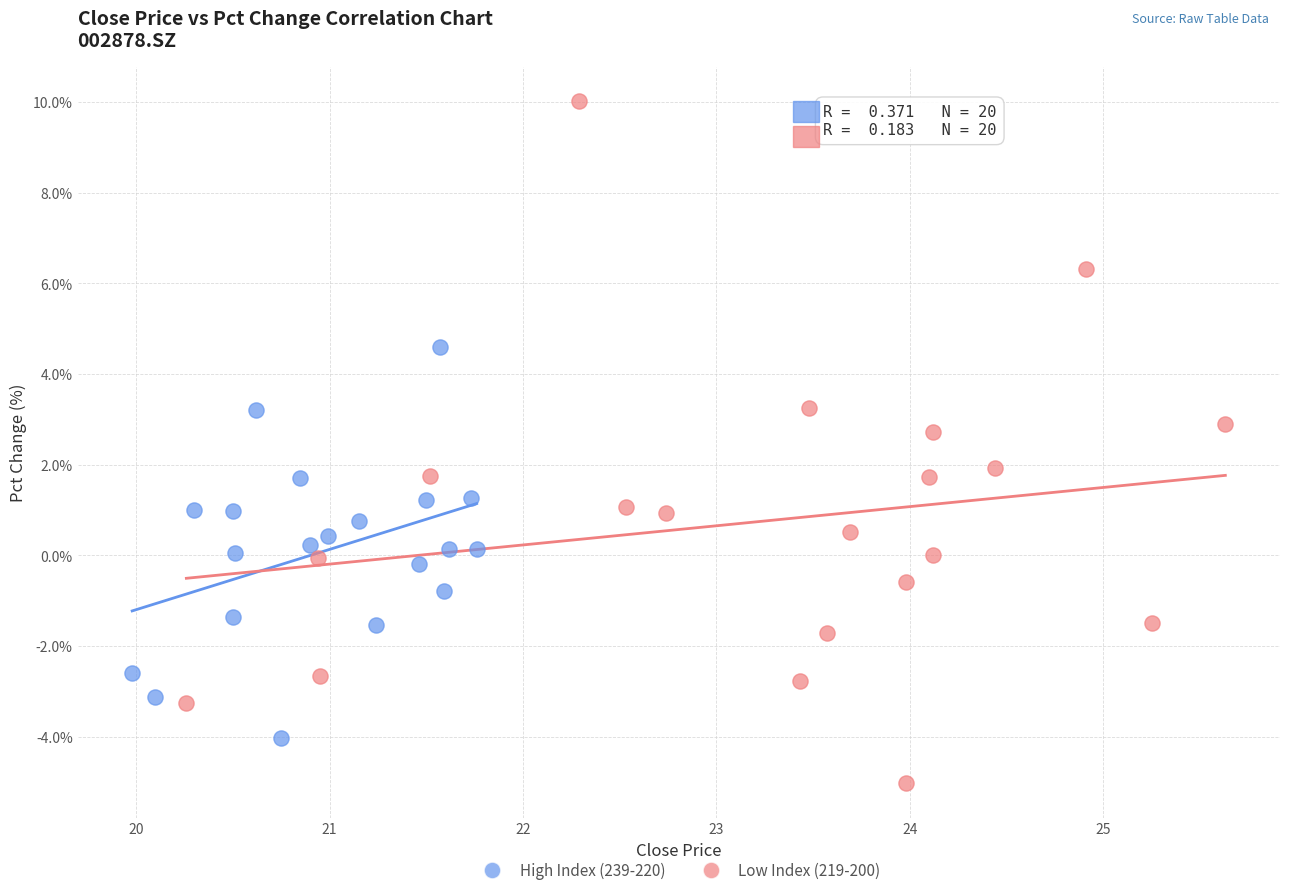

Which series reaches the minimum Y coordinate?

Low Index (219-200)